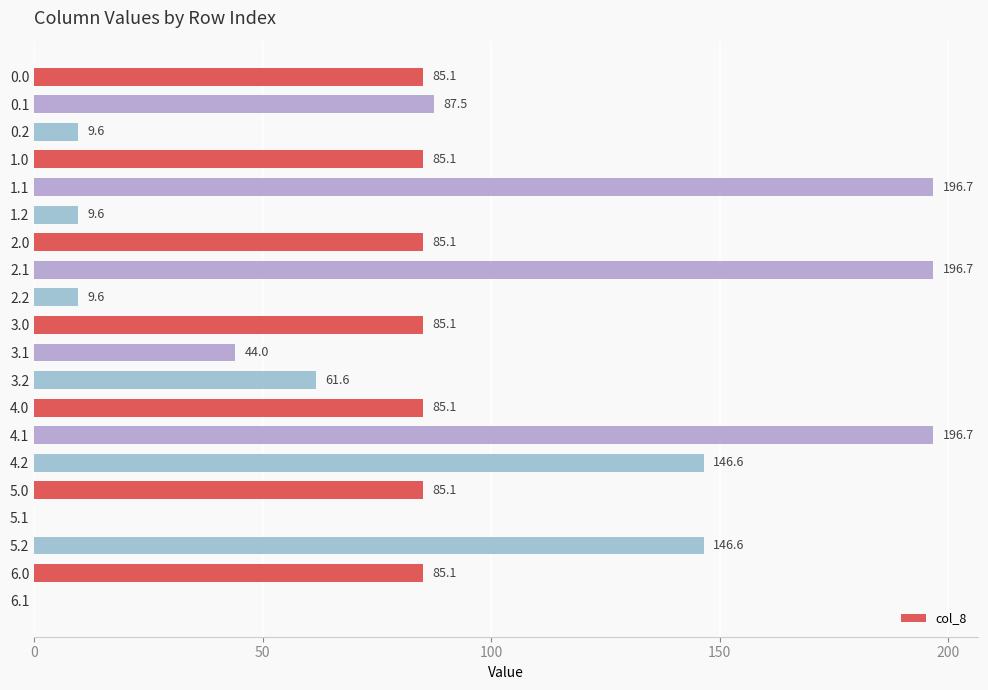

The chart shows a value of 146.6 at 5.2. True or false?

True